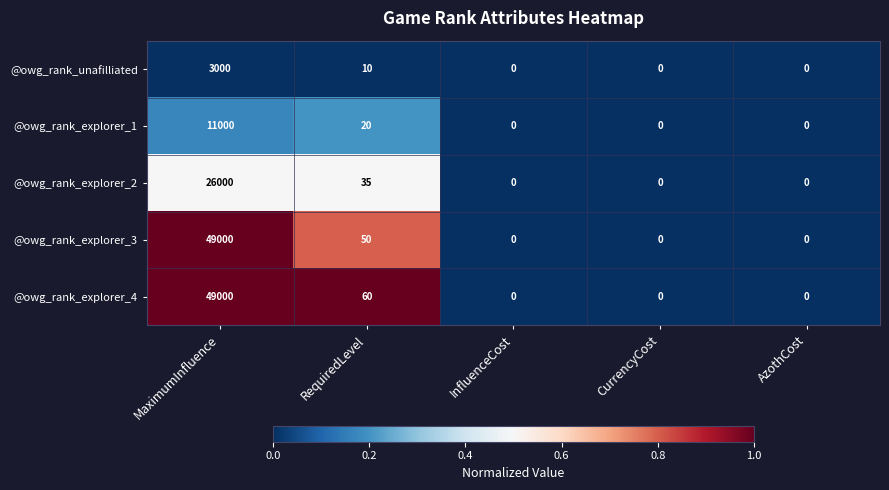

How many categories are shown in the chart?

5